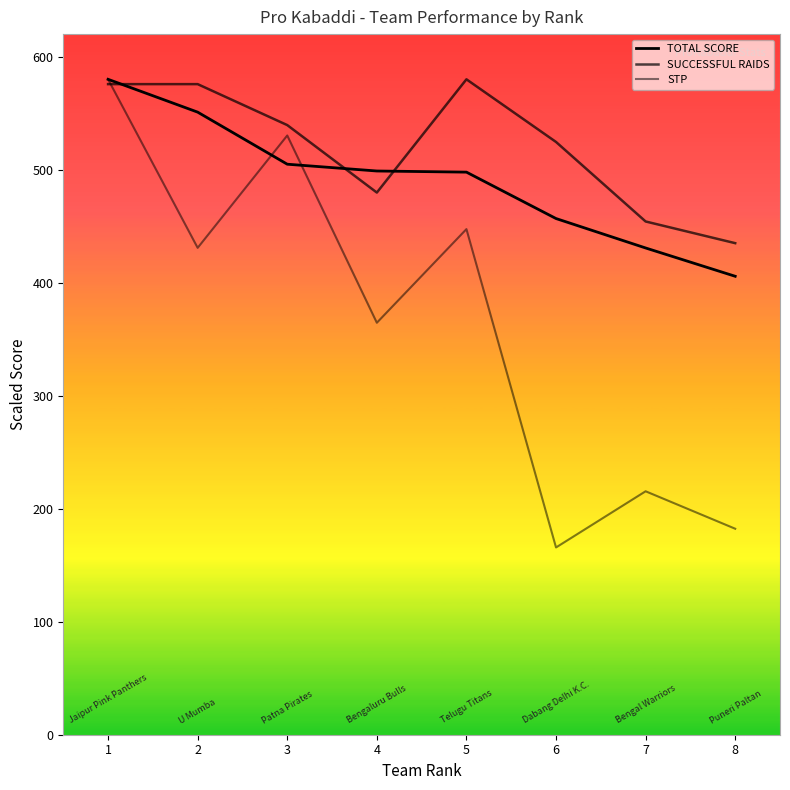

Which series has the largest total across all categories?

SUCCESSFUL RAIDS